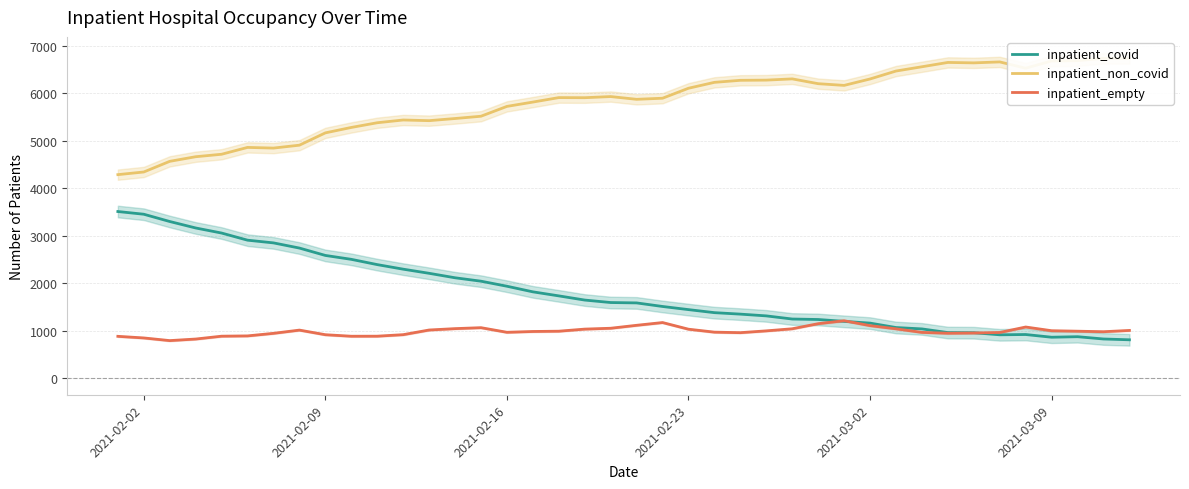

What is the lowest value of the inpatient_empty series?

797